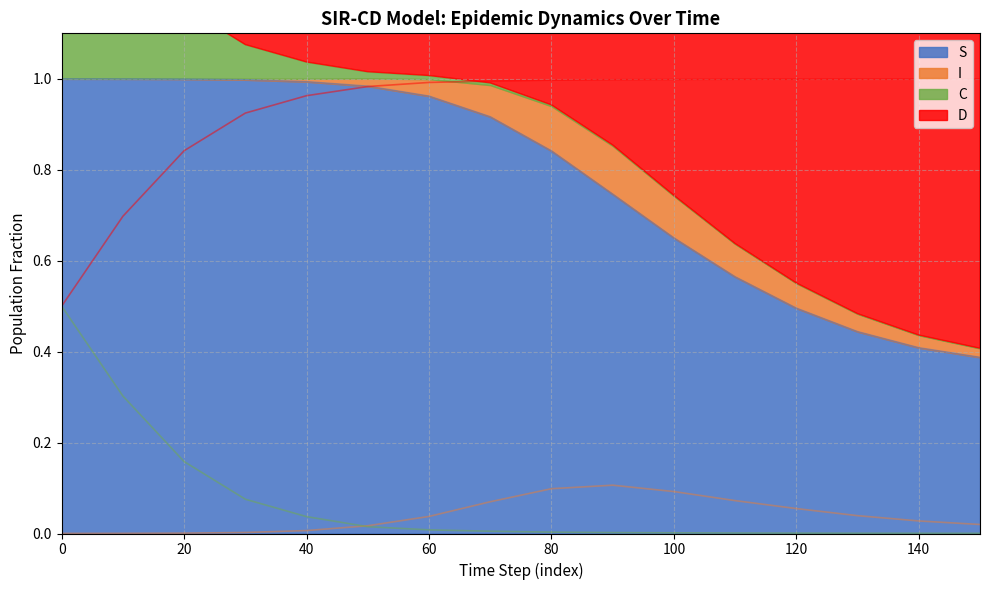

Reading left to right, transcribe all the data shown in this chart.

S: 0=1.0	10=1.0	20=1.0	30=1.0	40=1.0	50=1.0	60=1.0	70=0.9	80=0.8	90=0.7	100=0.6	110=0.6	120=0.5	130=0.4	140=0.4	150=0.4
I: 0=0.0	10=0.0	20=0.0	30=0.0	40=0.0	50=0.0	60=0.0	70=0.1	80=0.1	90=0.1	100=0.1	110=0.1	120=0.1	130=0.0	140=0.0	150=0.0
C: 0=0.5	10=0.3	20=0.2	30=0.1	40=0.0	50=0.0	60=0.0	70=0.0	80=0.0	90=0.0	100=0.0	110=0.0	120=0.0	130=0.0	140=0.0	150=0.0
D: 0=0.5	10=0.7	20=0.8	30=0.9	40=1.0	50=1.0	60=1.0	70=1.0	80=1.0	90=1.0	100=1.0	110=1.0	120=1.0	130=1.0	140=1.0	150=1.0